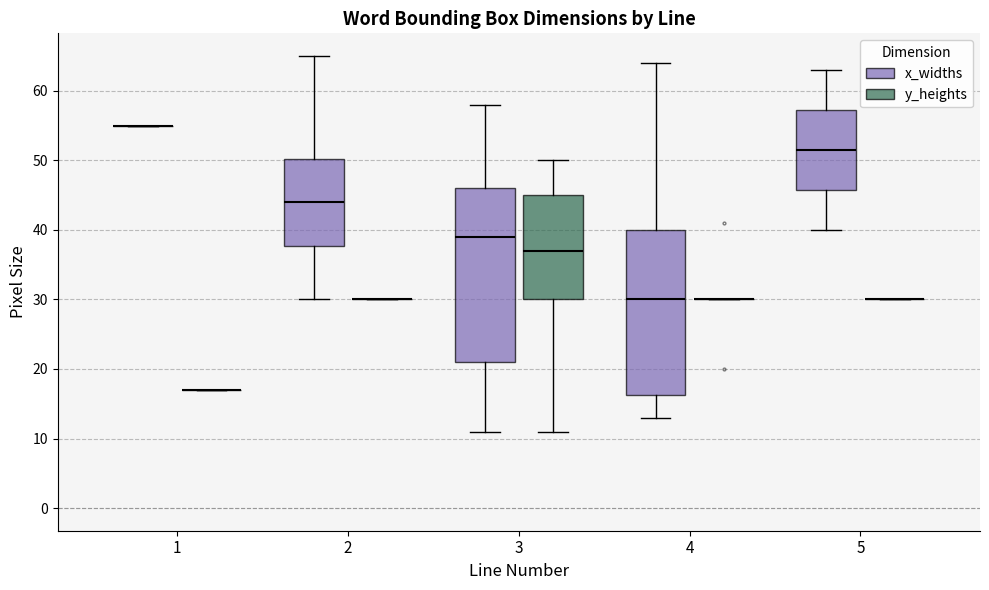

Reading left to right, read every box against the y-axis: the position of its median line, the range the box covers, and the ends of its whiskers. The values are not printed on the chart, so give them approximately, as read against the axis.

1 (x_widths): box collapsed to a line at 55, whiskers 55 to 55
1 (y_heights): box collapsed to a line at 17, whiskers 17 to 17
2 (x_widths): median 44, box 38 to 50, whiskers 30 to 65
2 (y_heights): box collapsed to a line at 30, whiskers 30 to 30
3 (x_widths): median 39, box 21 to 46, whiskers 11 to 58
3 (y_heights): median 37, box 30 to 45, whiskers 11 to 50
4 (x_widths): median 30, box 16 to 40, whiskers 13 to 64
4 (y_heights): box collapsed to a line at 30, whiskers 30 to 30
5 (x_widths): median 52, box 46 to 57, whiskers 40 to 63
5 (y_heights): box collapsed to a line at 30, whiskers 30 to 30